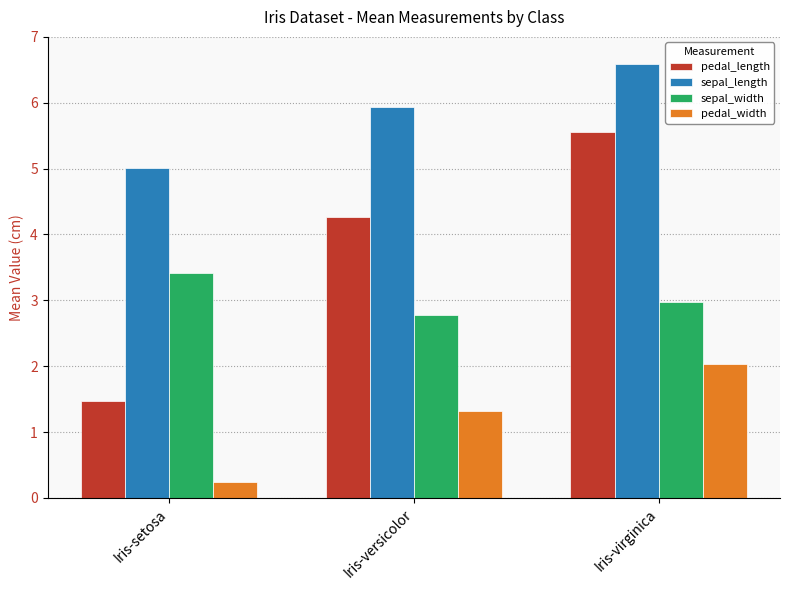

Are the bars grouped side by side (vs. stacked)?

Yes